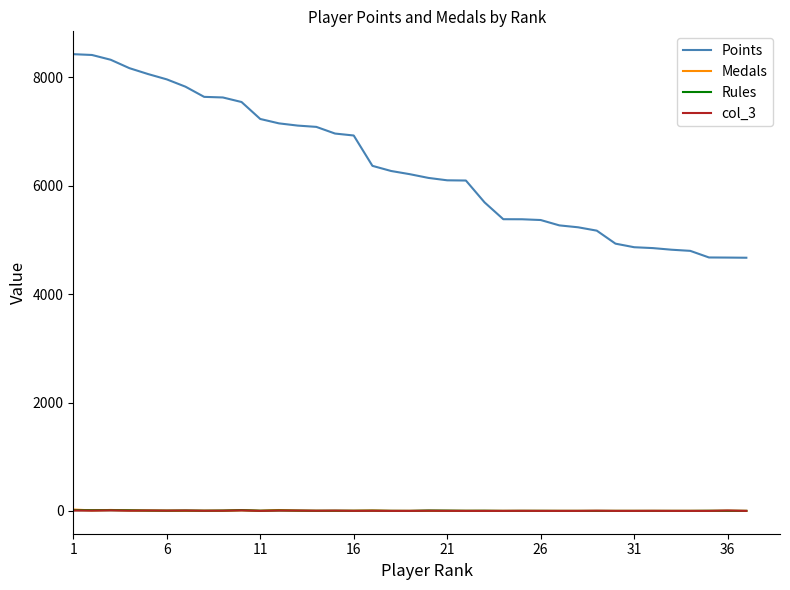

What is the greatest value displayed?

8429